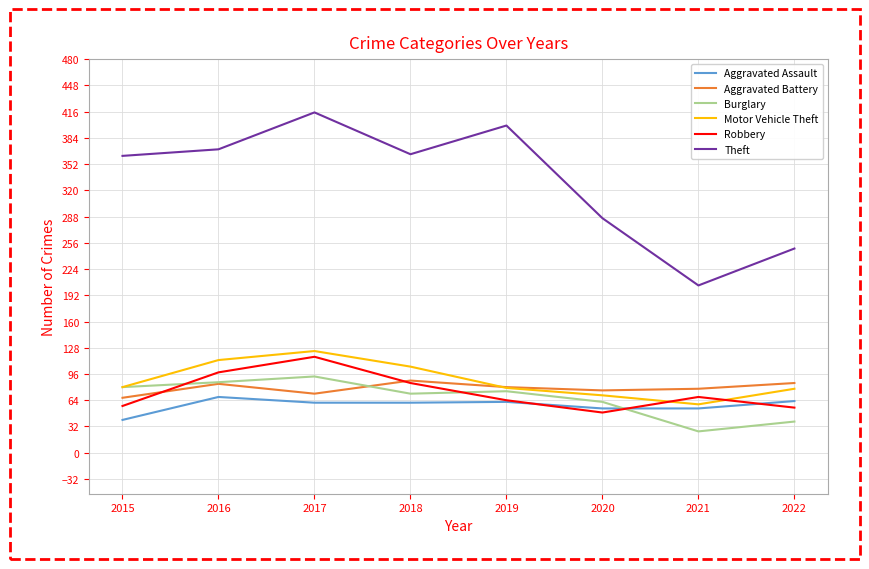

What value does the Aggravated Battery series have at 2018?

88